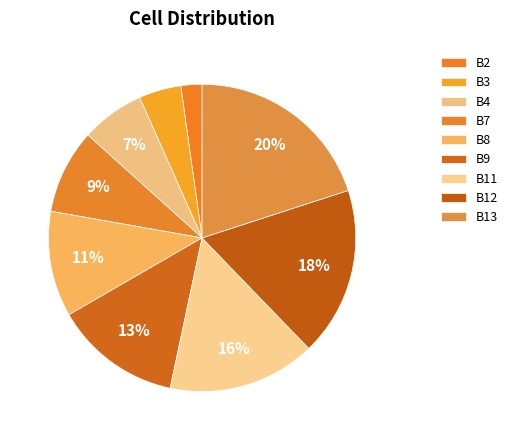

How many segments does this pie chart have?

9